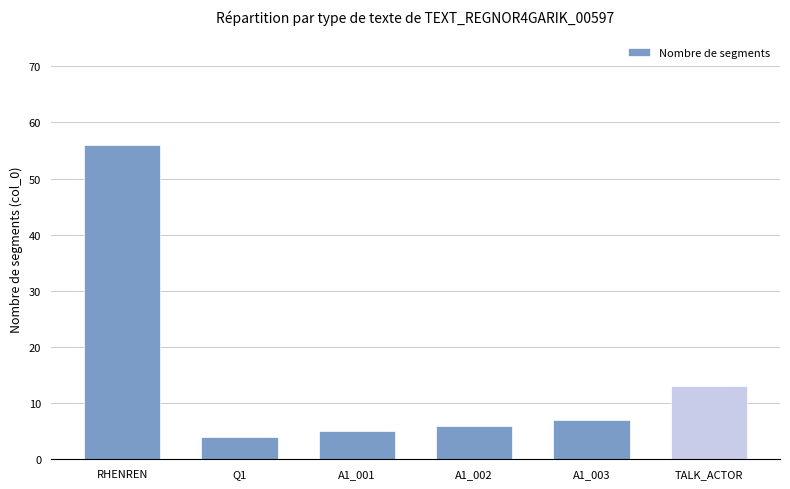

True or false: the data shows 56 at RHENREN.

True